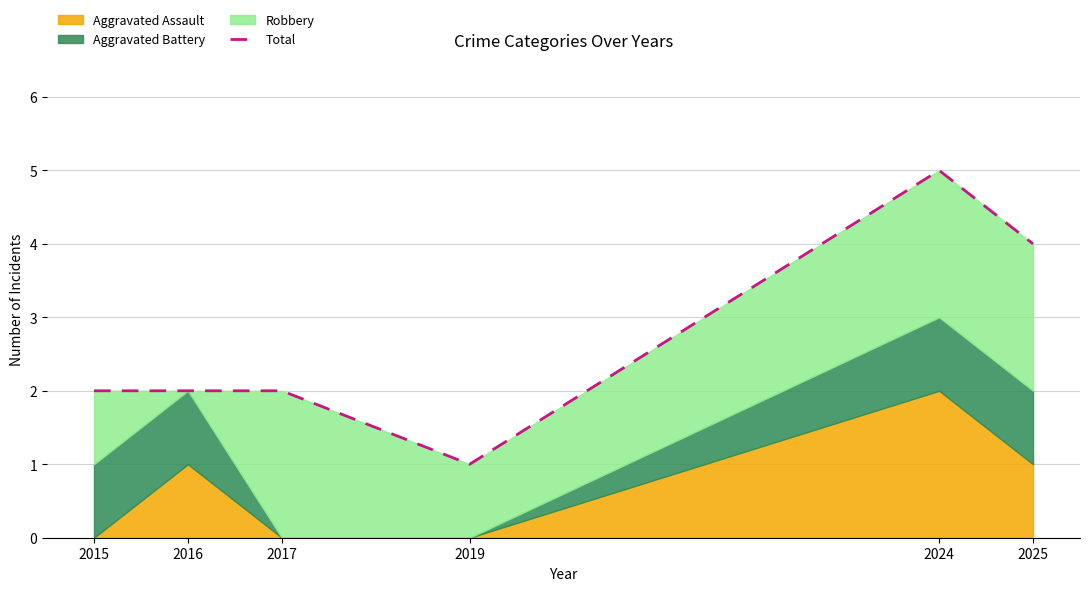

Reading right to left, what are all the values shown in this chart?

2025=4	2024=5	2019=1	2017=2	2016=2	2015=2